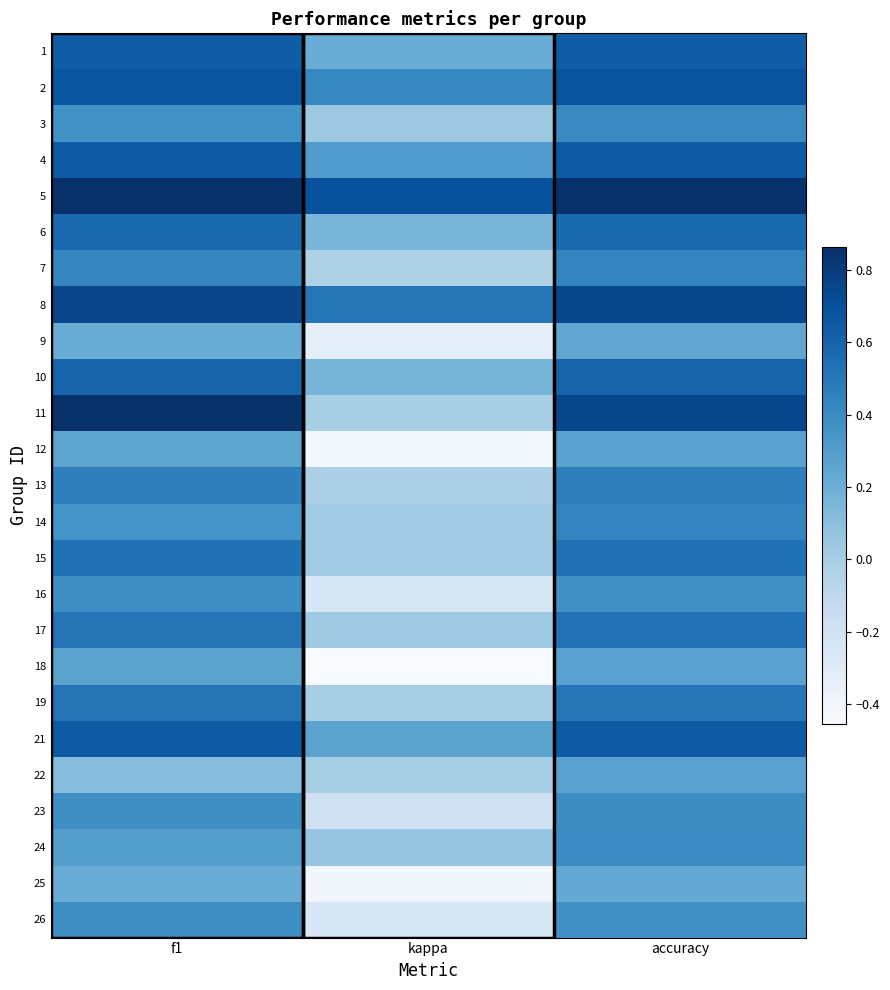

Reading left to right, transcribe all the data shown in this chart.

1: f1=0.6	kappa=0.2	accuracy=0.6
2: f1=0.7	kappa=0.4	accuracy=0.7
3: f1=0.4	kappa=0.0	accuracy=0.4
4: f1=0.6	kappa=0.3	accuracy=0.6
5: f1=0.9	kappa=0.7	accuracy=0.9
6: f1=0.6	kappa=0.2	accuracy=0.6
7: f1=0.4	kappa=-0.0	accuracy=0.4
8: f1=0.8	kappa=0.5	accuracy=0.8
9: f1=0.2	kappa=-0.3	accuracy=0.2
10: f1=0.6	kappa=0.2	accuracy=0.6
11: f1=0.9	kappa=0.0	accuracy=0.8
12: f1=0.3	kappa=-0.4	accuracy=0.3
13: f1=0.5	kappa=-0.0	accuracy=0.5
14: f1=0.4	kappa=0.0	accuracy=0.4
15: f1=0.5	kappa=0.0	accuracy=0.5
16: f1=0.4	kappa=-0.2	accuracy=0.4
17: f1=0.5	kappa=0.0	accuracy=0.5
18: f1=0.3	kappa=-0.5	accuracy=0.3
19: f1=0.5	kappa=0.0	accuracy=0.5
21: f1=0.6	kappa=0.3	accuracy=0.6
22: f1=0.1	kappa=0.0	accuracy=0.3
23: f1=0.4	kappa=-0.2	accuracy=0.4
24: f1=0.3	kappa=0.1	accuracy=0.4
25: f1=0.2	kappa=-0.4	accuracy=0.2
26: f1=0.4	kappa=-0.2	accuracy=0.4